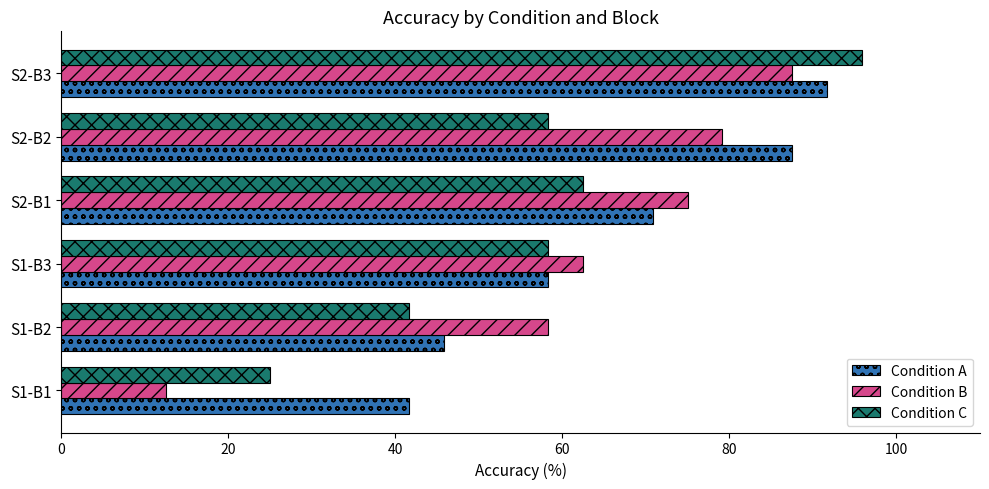

True or false: Condition C has a value of 95.8 at S2-B3.

True